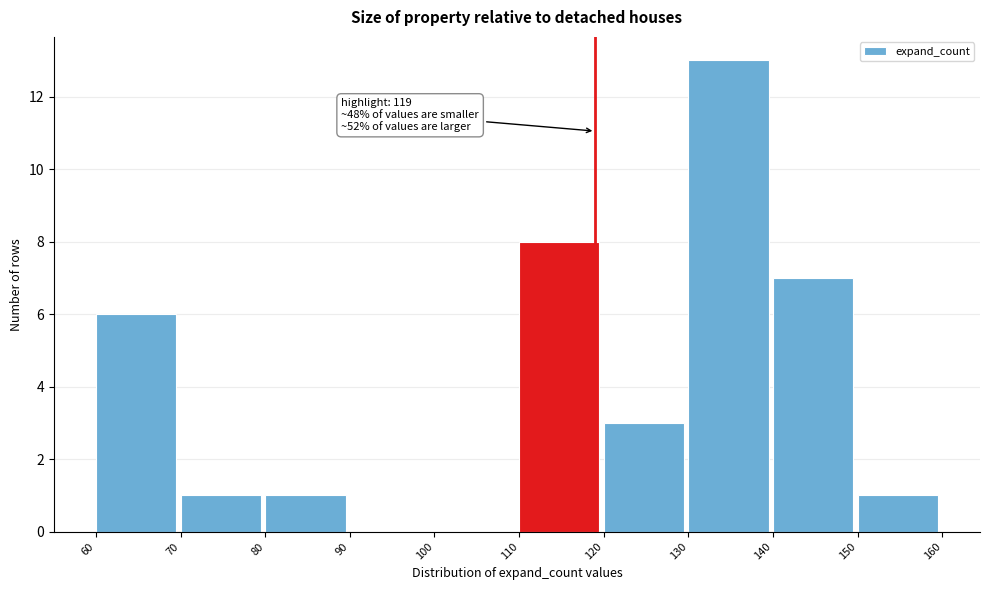

Over which range of the x-axis is the bar tallest?

130 to 140